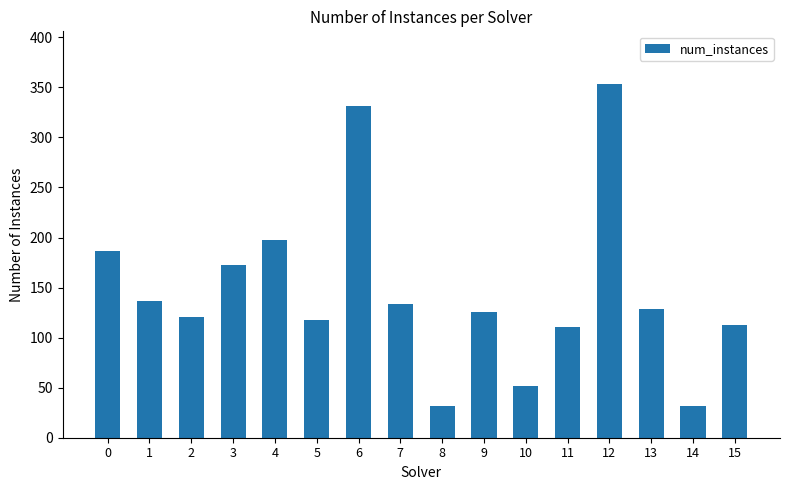

What is the difference between the values at 8 and 15?

81